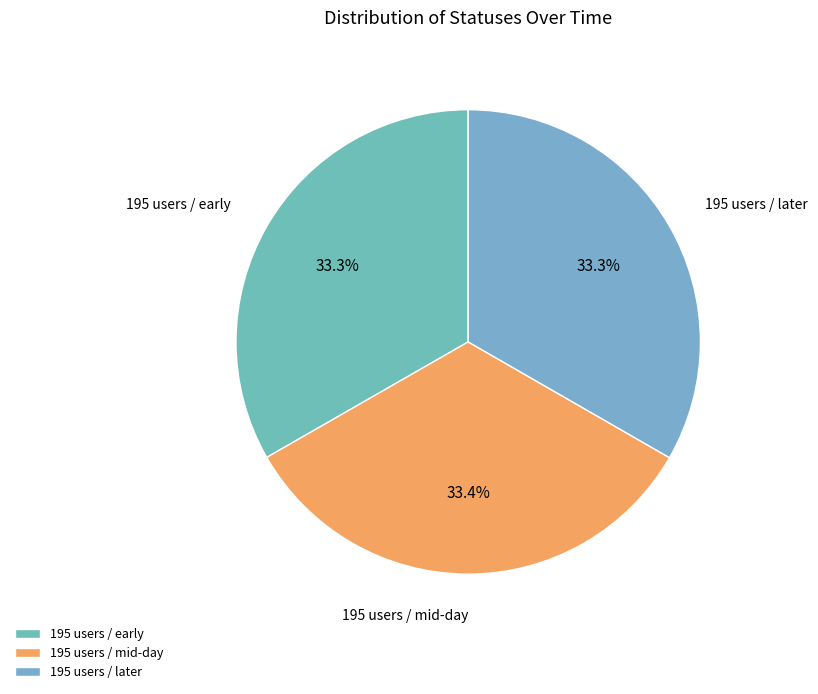

Does any single category account for the majority?

No